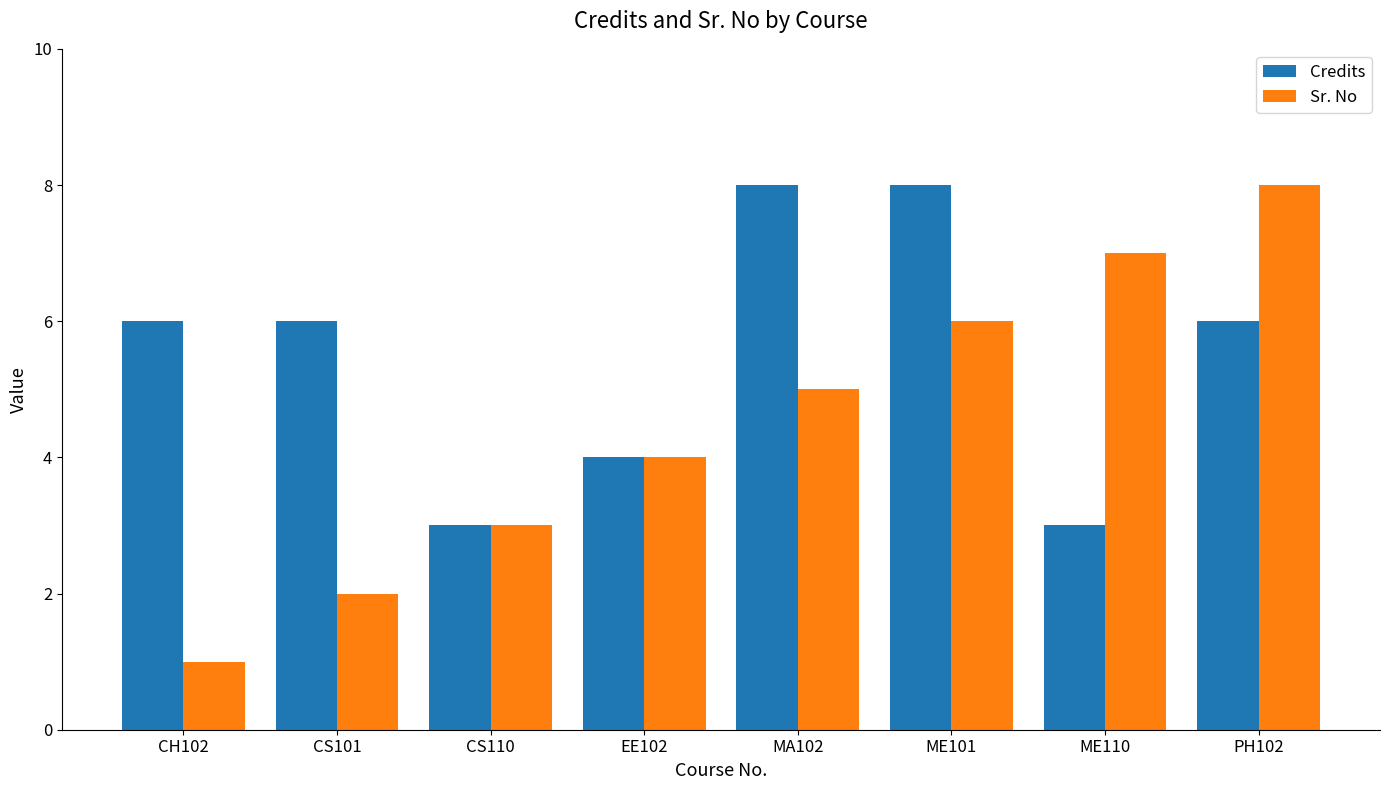

Rank the categories by Sr. No value from lowest to highest.

CH102, CS101, CS110, EE102, MA102, ME101, ME110, PH102